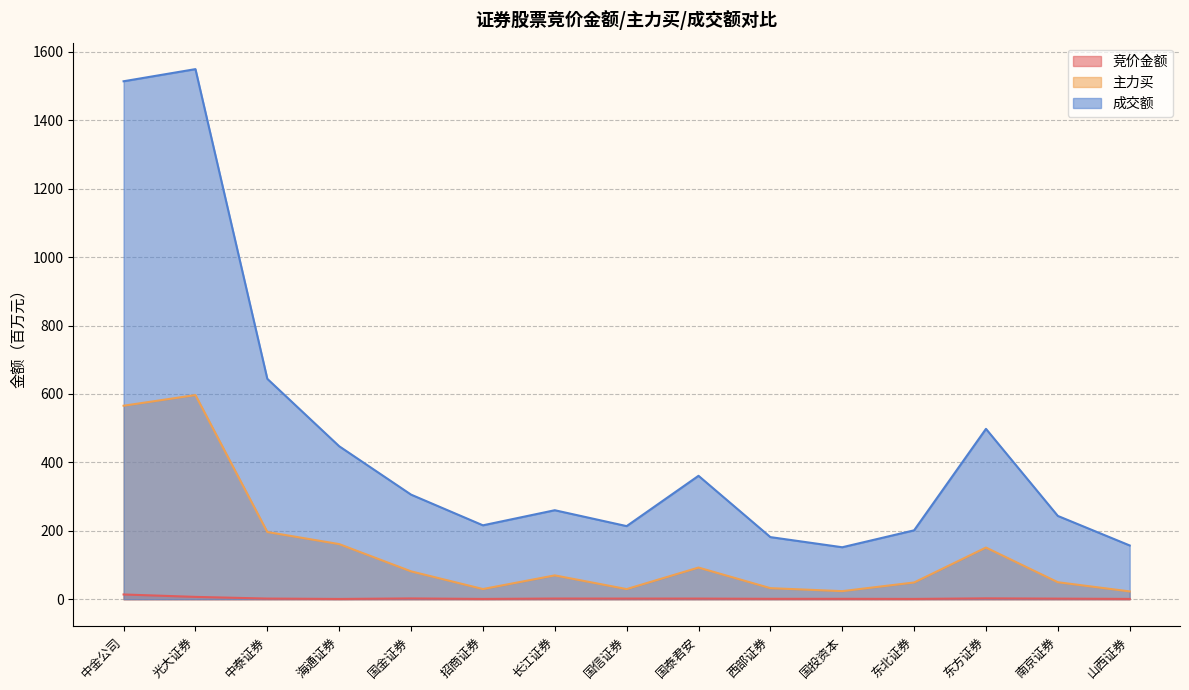

True or false: 竞价金额 and 成交额 cross at least once.

False